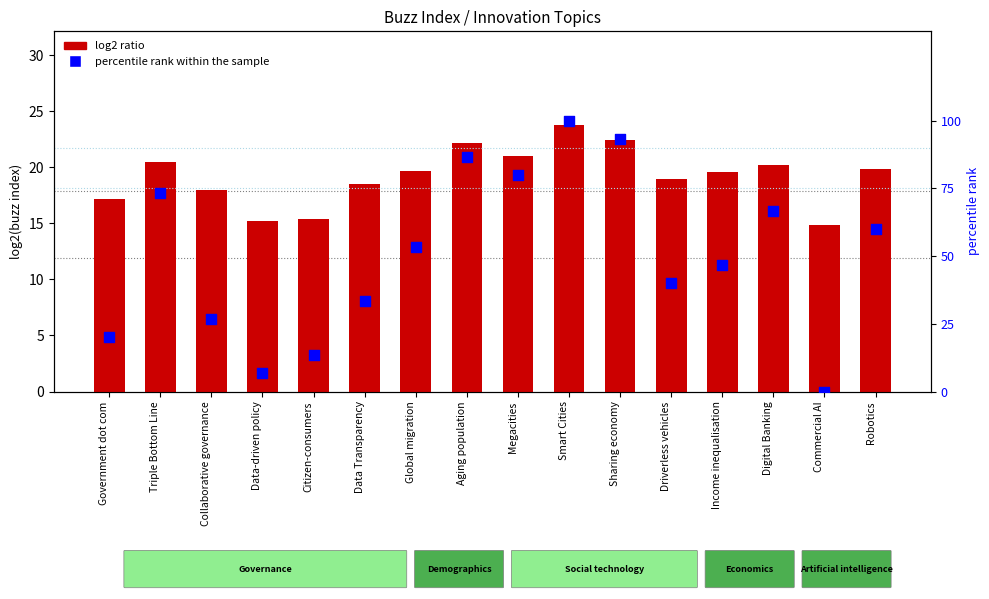

Which series has the largest total across all categories?

percentile rank within the sample